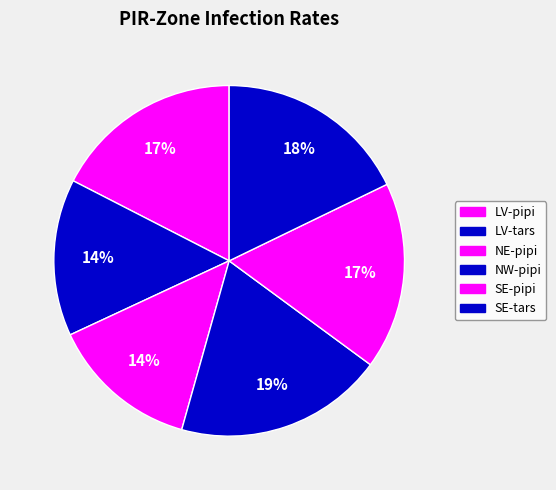

Count the number of slices in the pie.

6